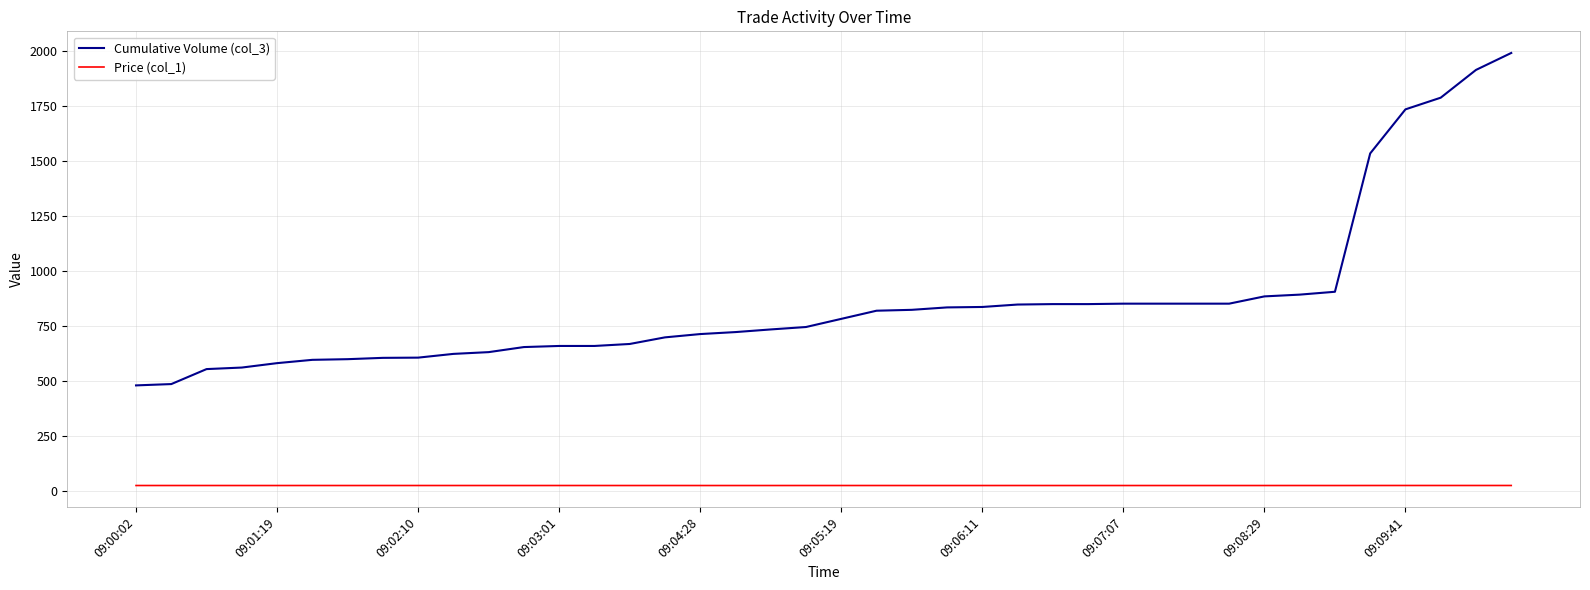

True or false: Cumulative Volume (col_3) and Price (col_1) intersect in this chart.

False